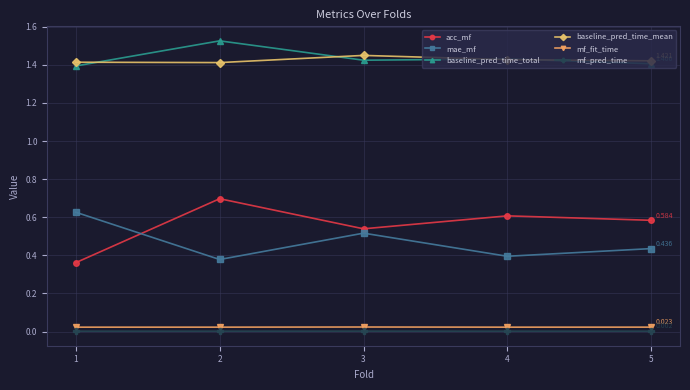

Between 2 and 4, which series saw the biggest shift?

baseline_pred_time_total